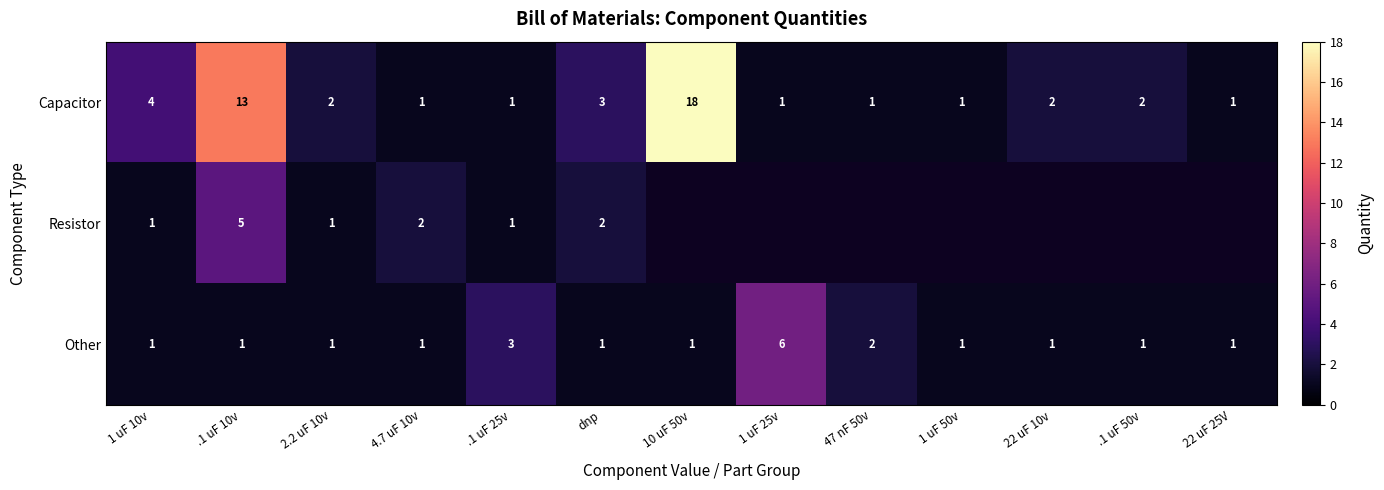

What is the minimum value shown in the chart?

1.0